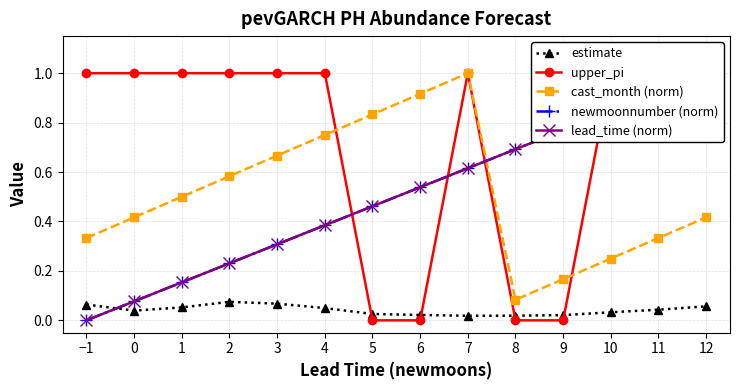

Reading right to left, what are all the values shown in this chart?

estimate: 0.1	0.0	0.0	0.0	0.0	0.0	0.0	0.0	0.0	0.1	0.1	0.1	0.0	0.1
upper_pi: 1.0	1.0	1.0	0.0	0.0	1.0	0.0	0.0	1.0	1.0	1.0	1.0	1.0	1.0
cast_month (norm): 0.4	0.3	0.2	0.2	0.1	1.0	0.9	0.8	0.8	0.7	0.6	0.5	0.4	0.3
newmoonnumber (norm): 1.0	0.9	0.8	0.8	0.7	0.6	0.5	0.5	0.4	0.3	0.2	0.2	0.1	0.0
lead_time (norm): 1.0	0.9	0.8	0.8	0.7	0.6	0.5	0.5	0.4	0.3	0.2	0.2	0.1	0.0